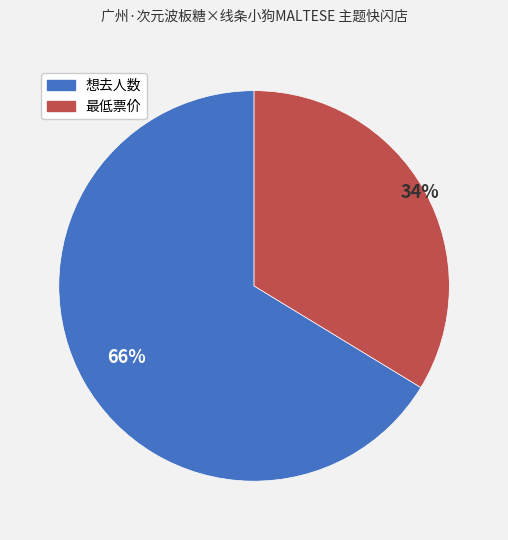

Combined, do 想去人数 and 最低票价 account for over 50%?

Yes